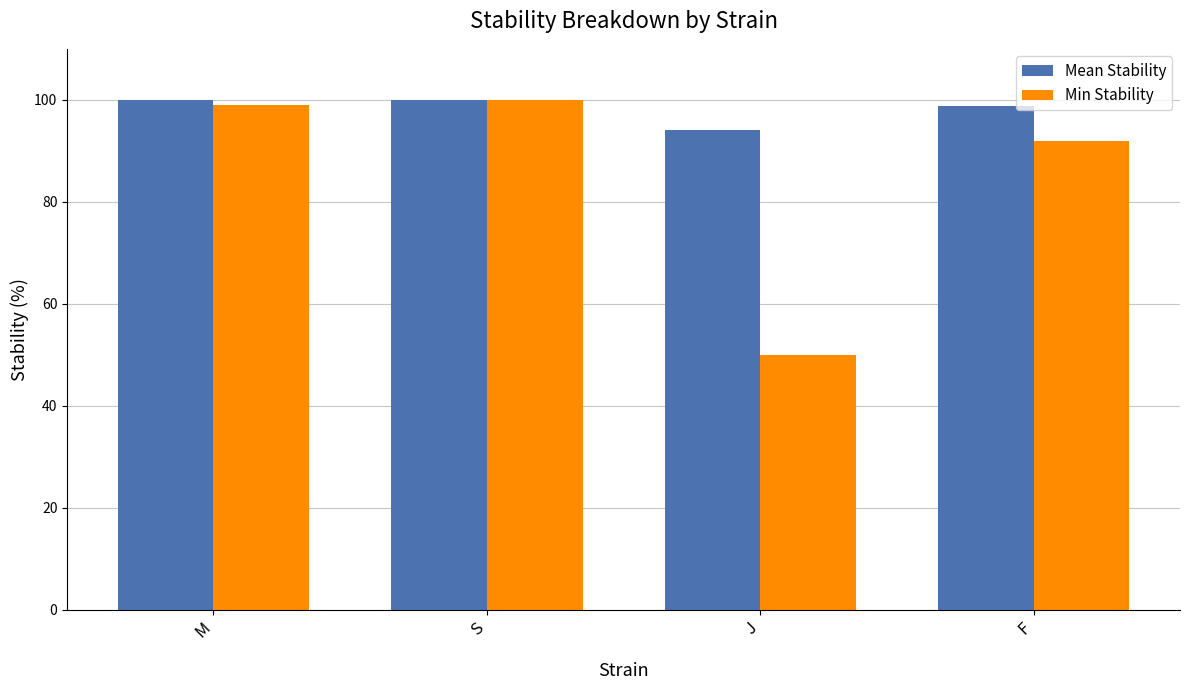

List the labels in order of Min Stability value, largest first.

S, M, F, J